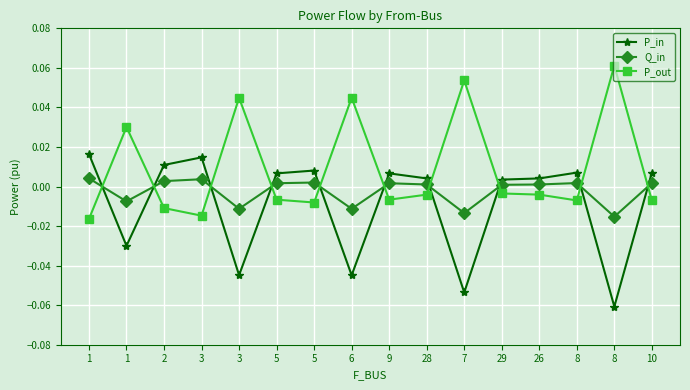

Is the value of P_in at 5 greater than the value of Q_in at 3?

Yes